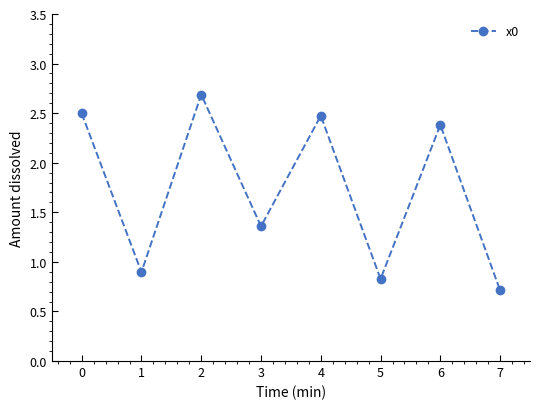

At which category does the chart reach its minimum across all series?

7